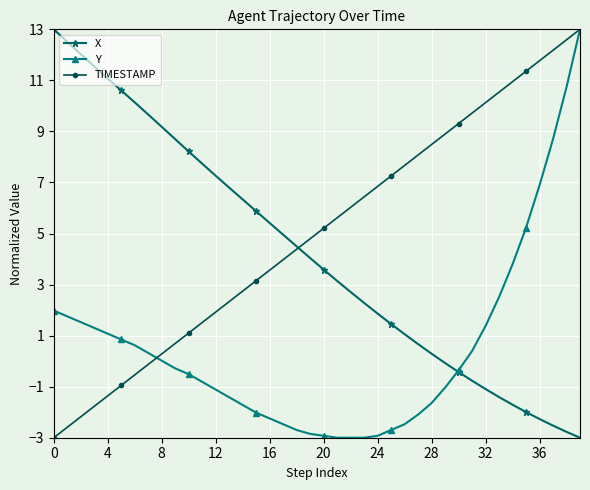

Count the number of categories in the chart.

40